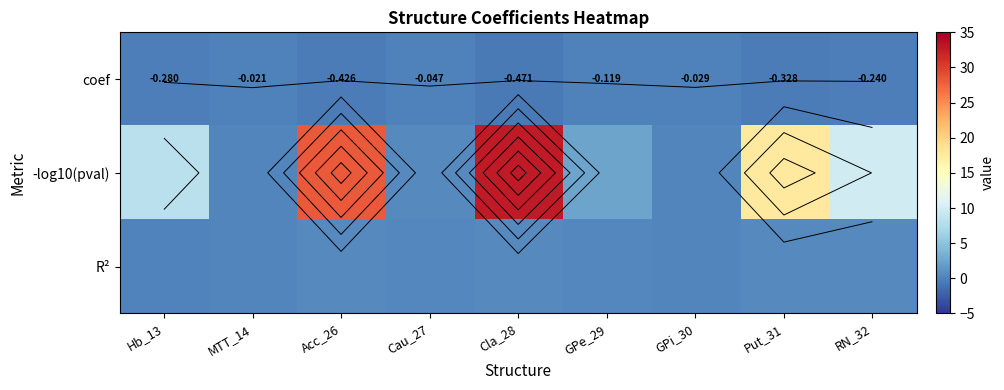

How many data points in -log10(pval) are less than 8?

4